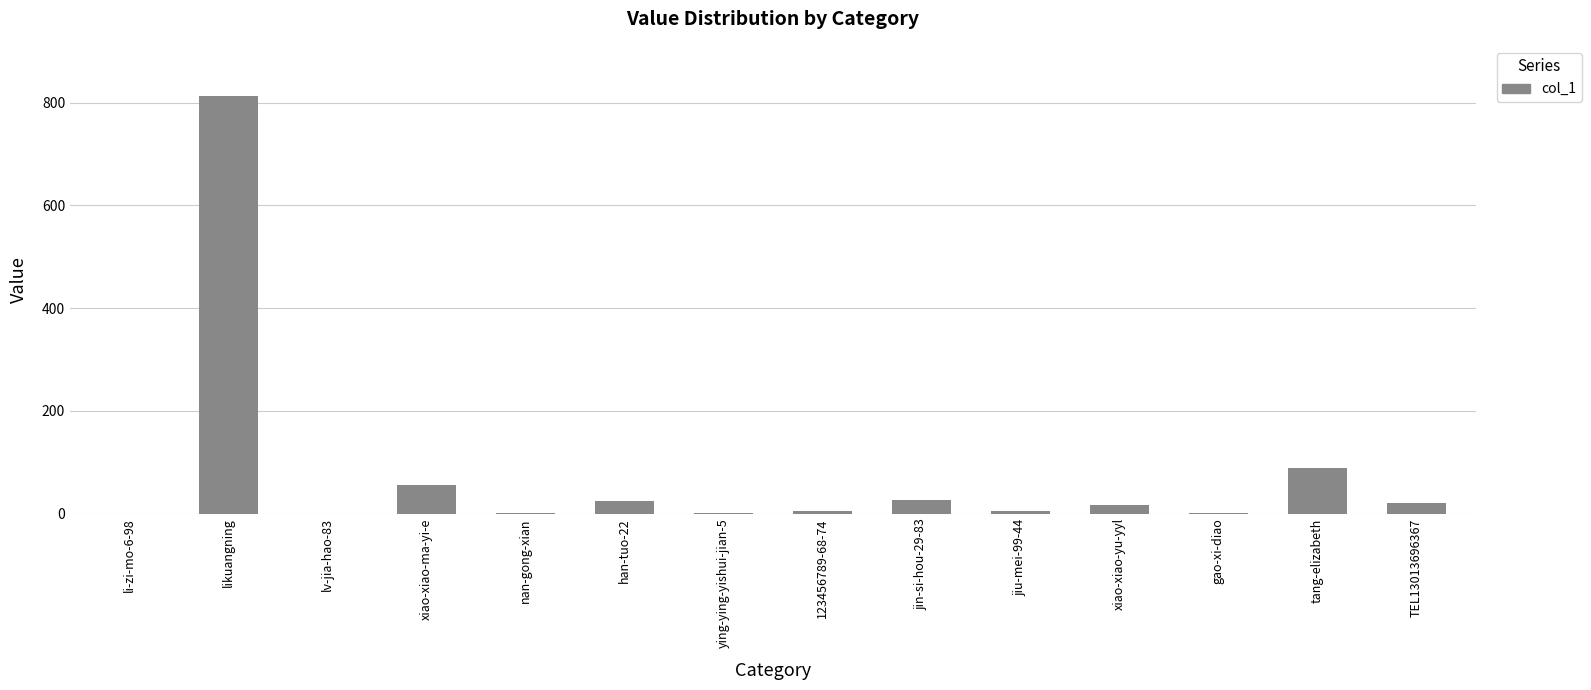

What is the sum of the values at TEL13013696367 and ying-ying-yishui-jian-5?

21